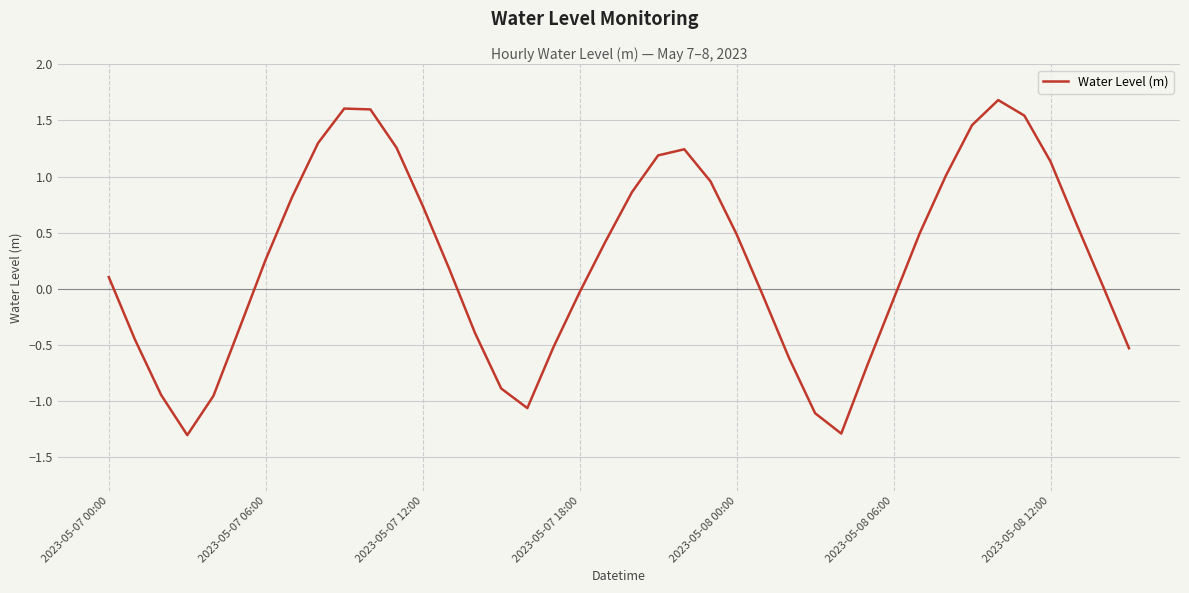

What is the sum of all values?

9.7